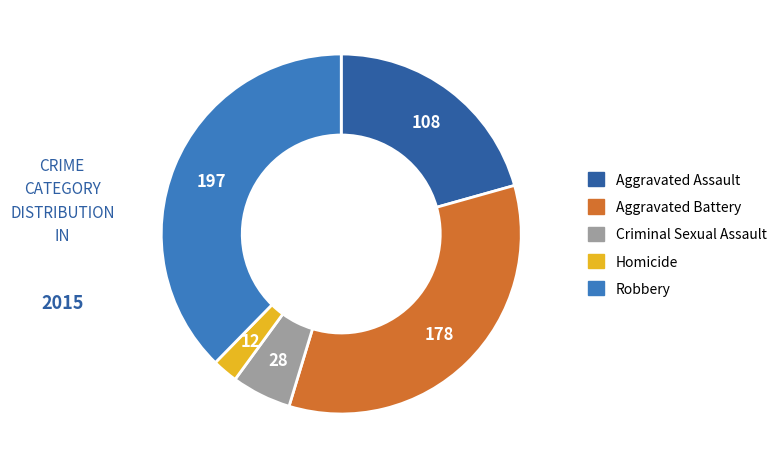

Combined, do Robbery and Aggravated Battery account for over 50%?

Yes